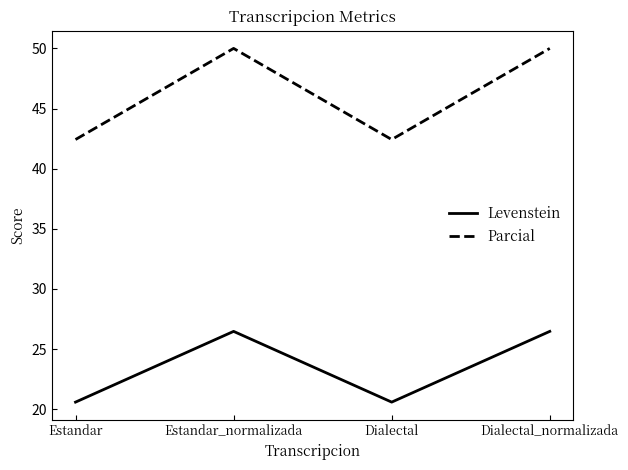

Rank the series at Estandar from lowest to highest value.

Levenstein, Parcial